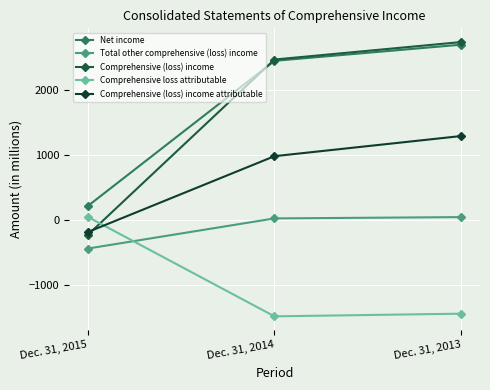

Is the value of Net income at Dec. 31, 2015 greater than the value of Total other comprehensive (loss) income at Dec. 31, 2014?

Yes